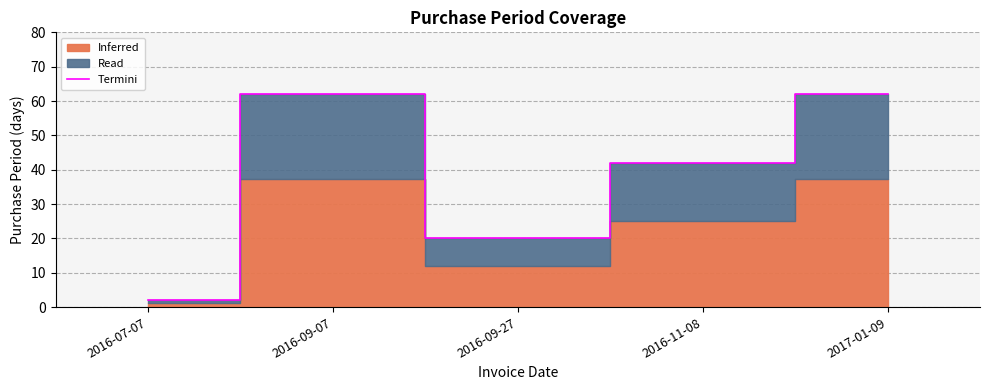

How many points are lower than both their immediate neighbors (excluding endpoints)?

1